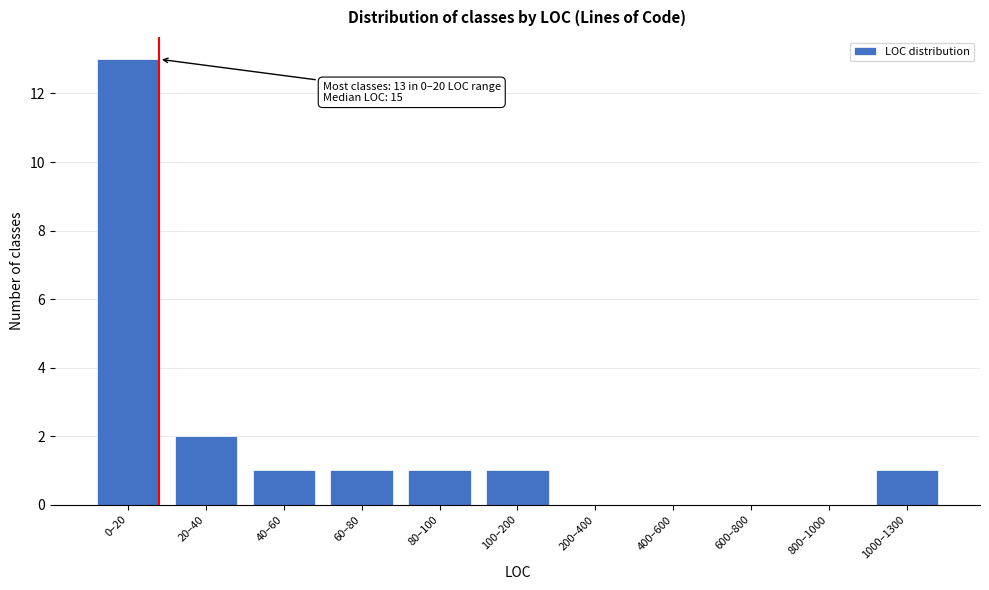

Reading left to right, transcribe all the data shown in this chart.

0–20=13	20–40=2	40–60=1	60–80=1	80–100=1	100–200=1	200–400=0	400–600=0	600–800=0	800–1000=0	1000–1300=1